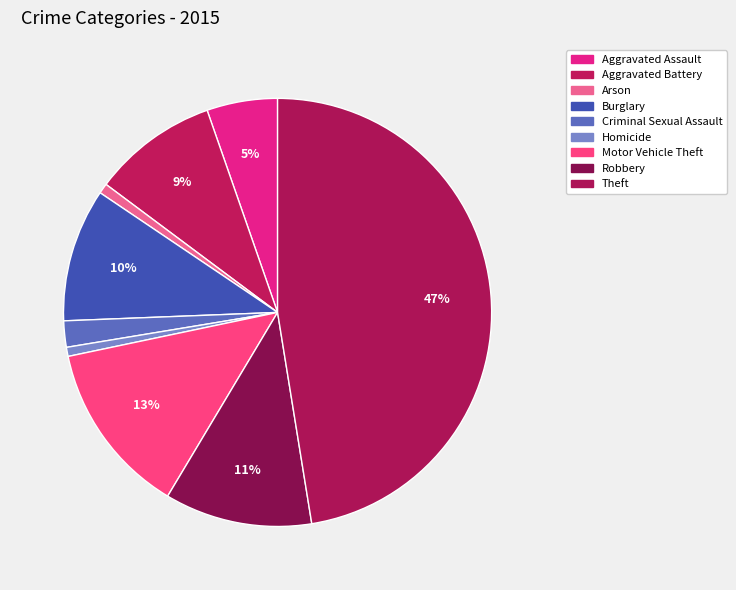

To the nearest percent, what percentage of the pie is Aggravated Assault?

5%